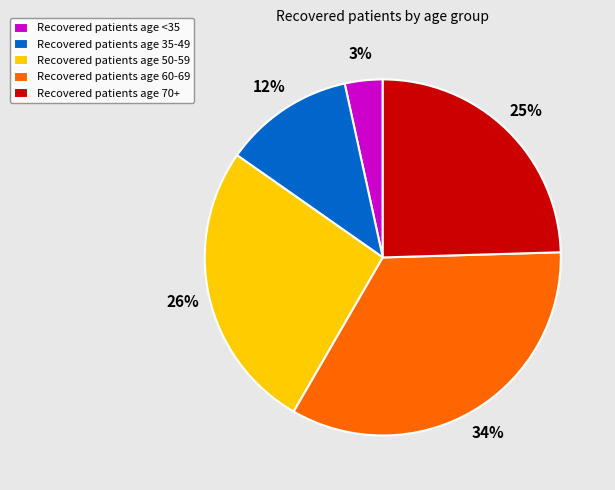

Is the sum of Recovered patients age 50-59 and Recovered patients age 35-49 greater than half?

No